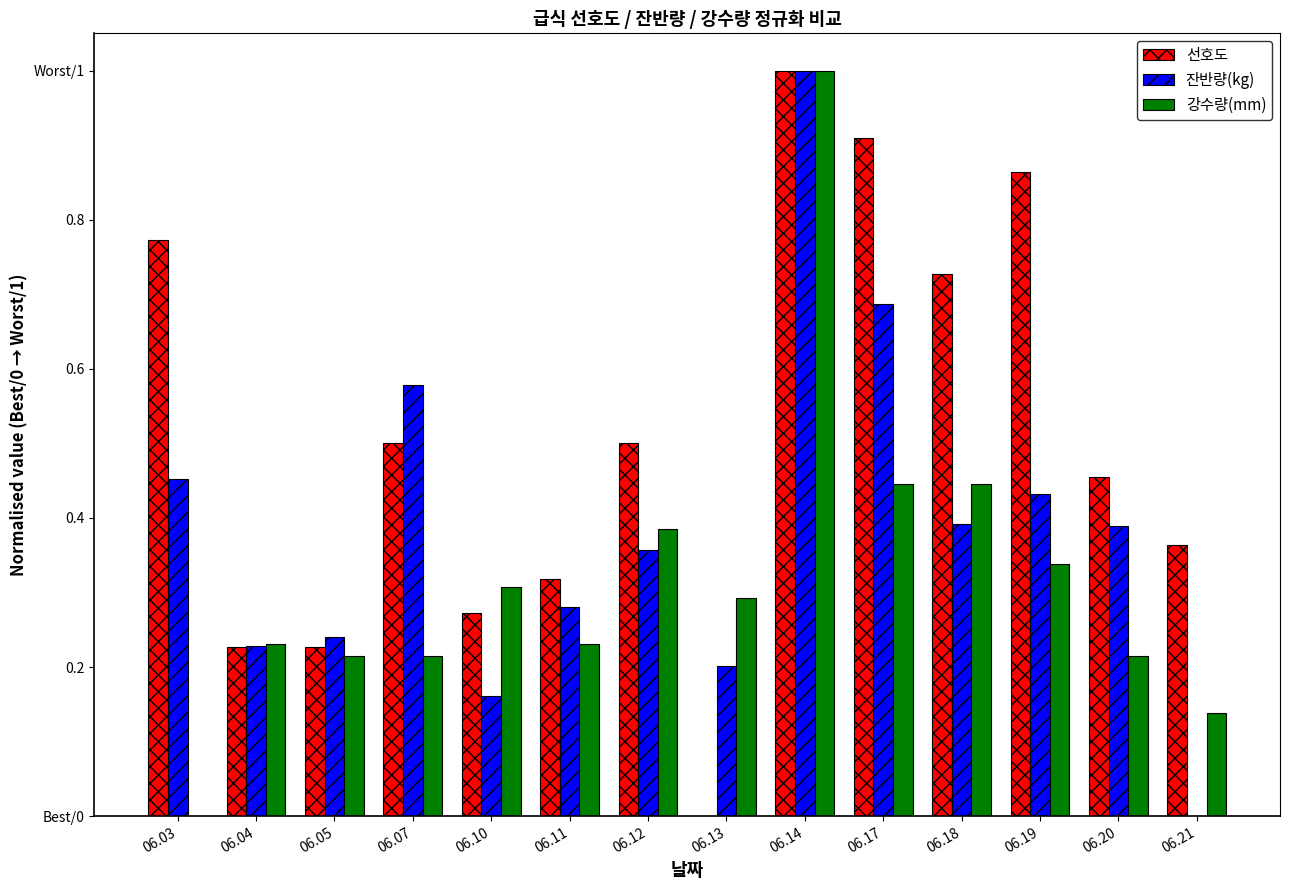

Rank the series at 06.03 from highest to lowest value.

선호도, 잔반량(kg), 강수량(mm)